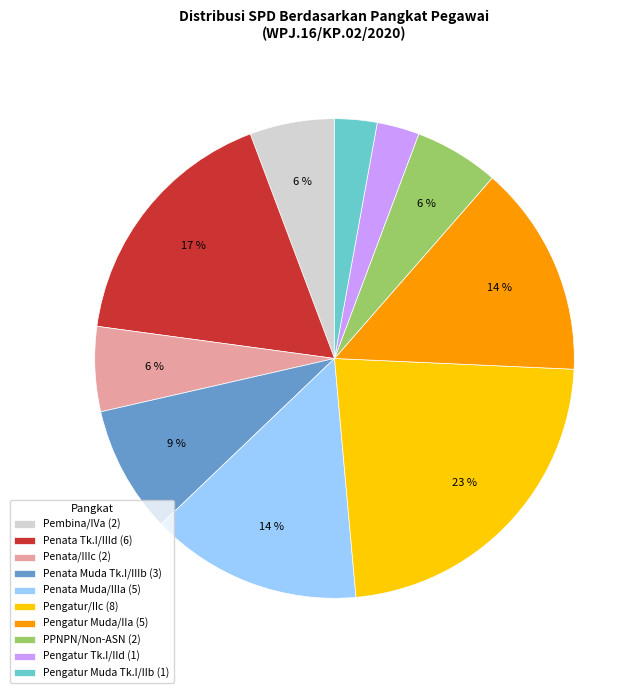

Is there any slice that represents more than half of the pie?

No